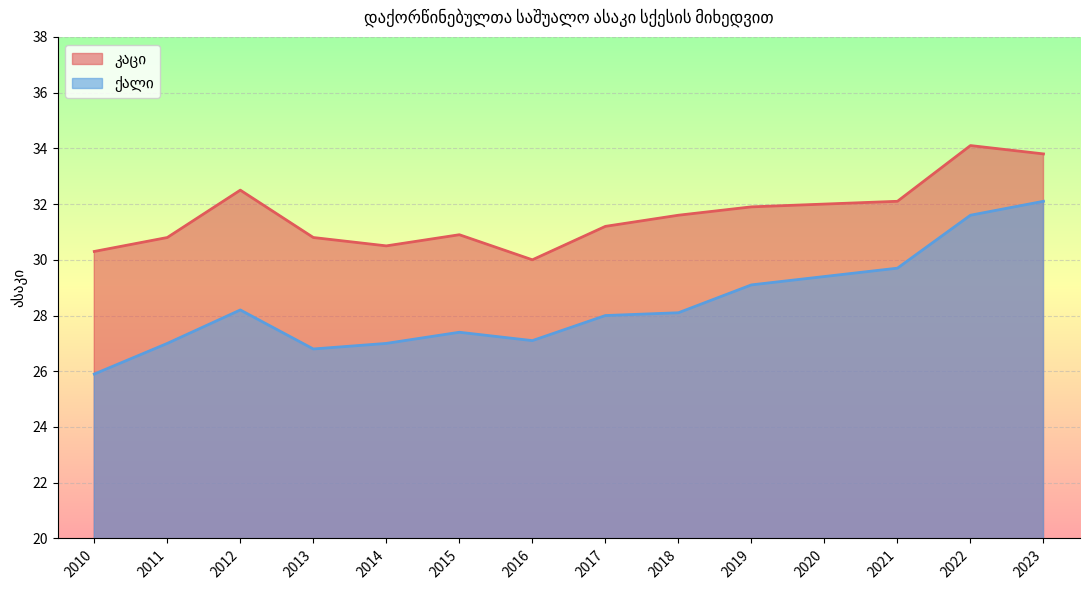

What is the sum of the ქალი values at 2011 and 2016?

54.1